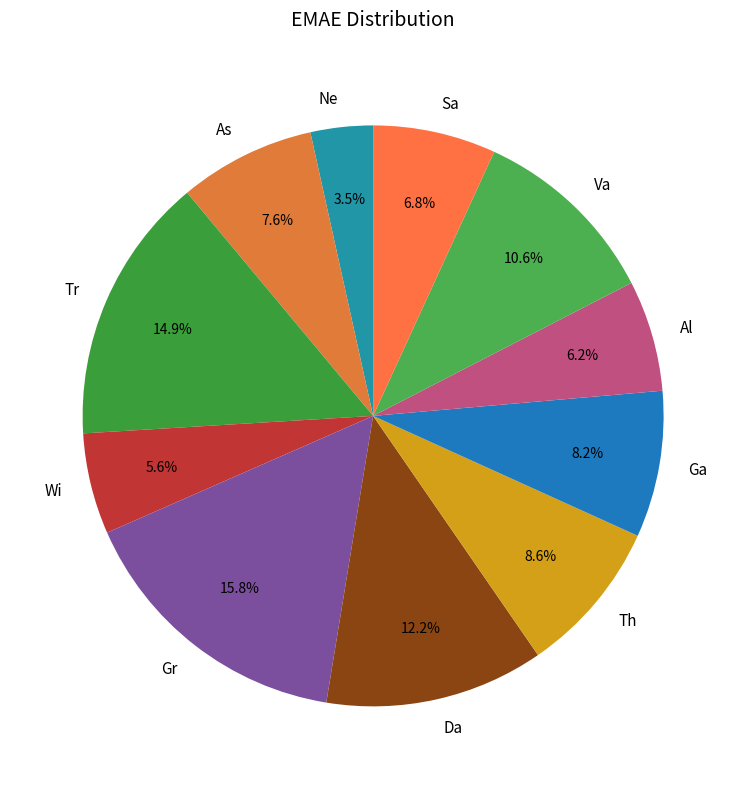

True or false: Tr accounts for 9% of the total.

False